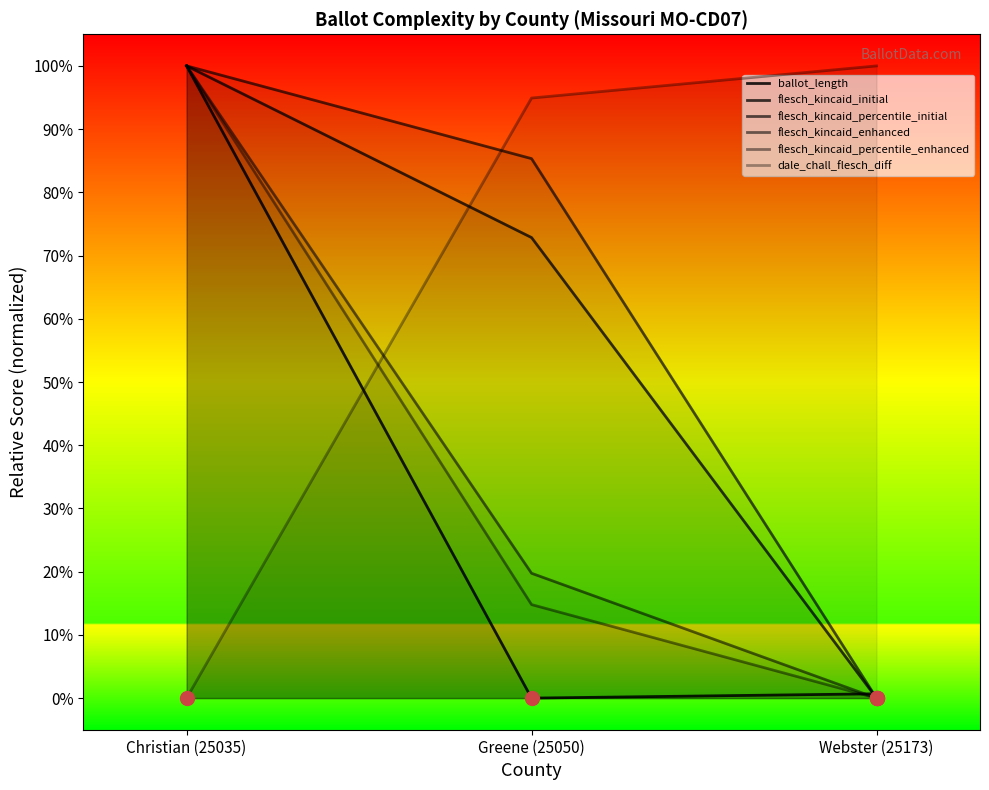

Is the value of ballot_length at Christian (25035) greater than the value of flesch_kincaid_percentile_enhanced at Christian (25035)?

No